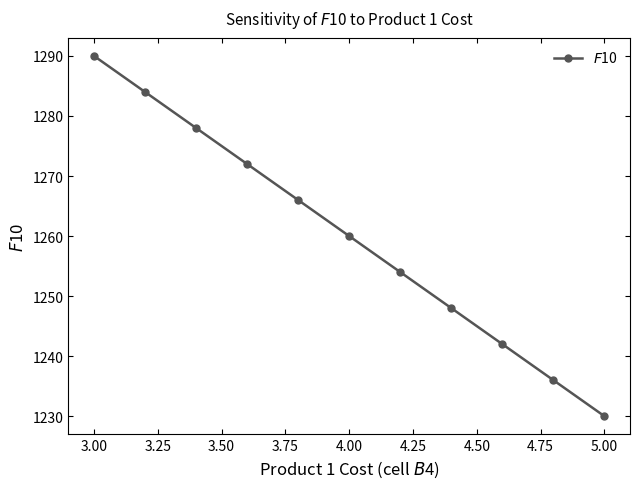

What is the value of the 2nd point from the left?

1284.0